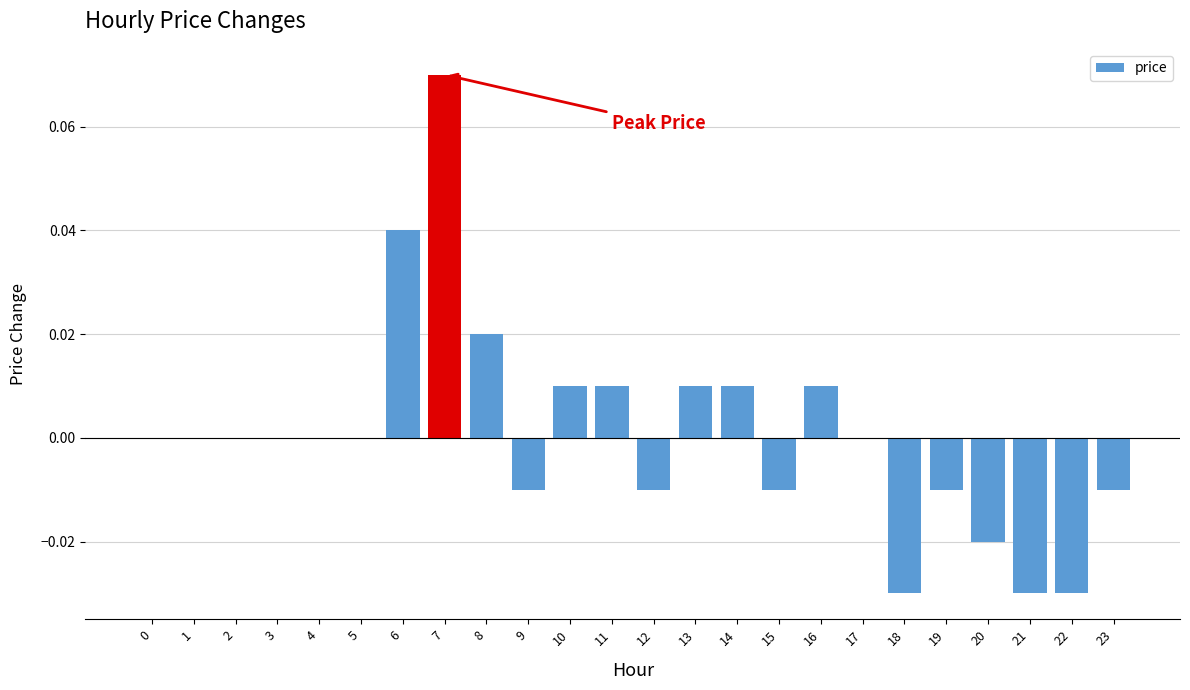

Between 17 and 7, which is larger?

7